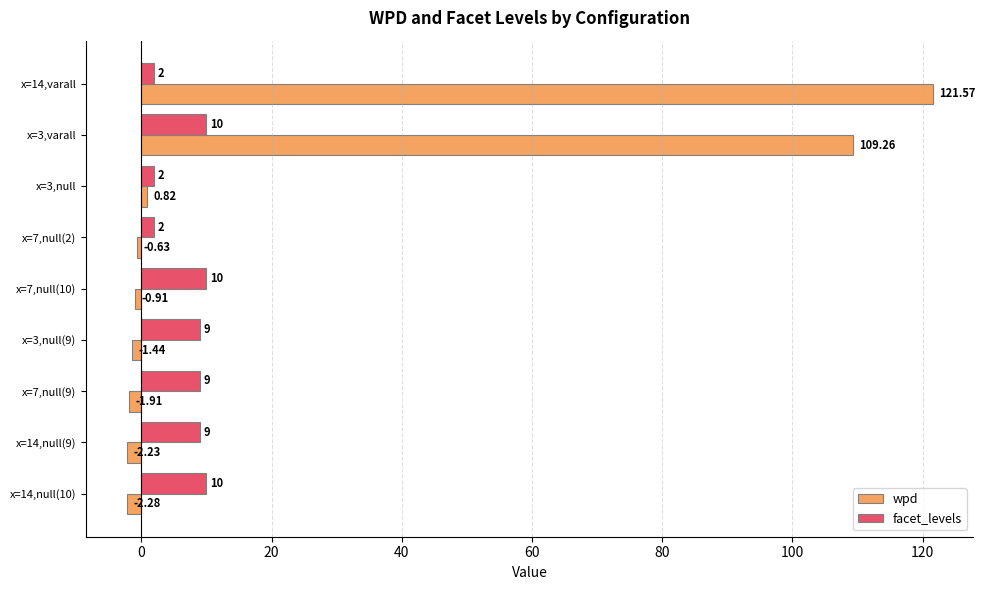

What is the sum of all facet_levels values?

63.0